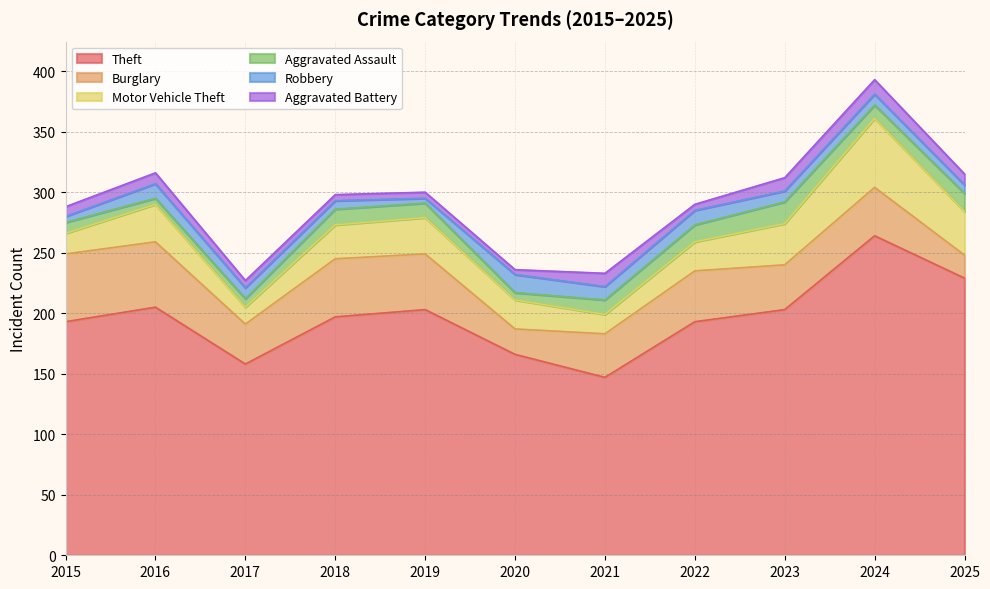

What is the total value across all series at 2023?

312